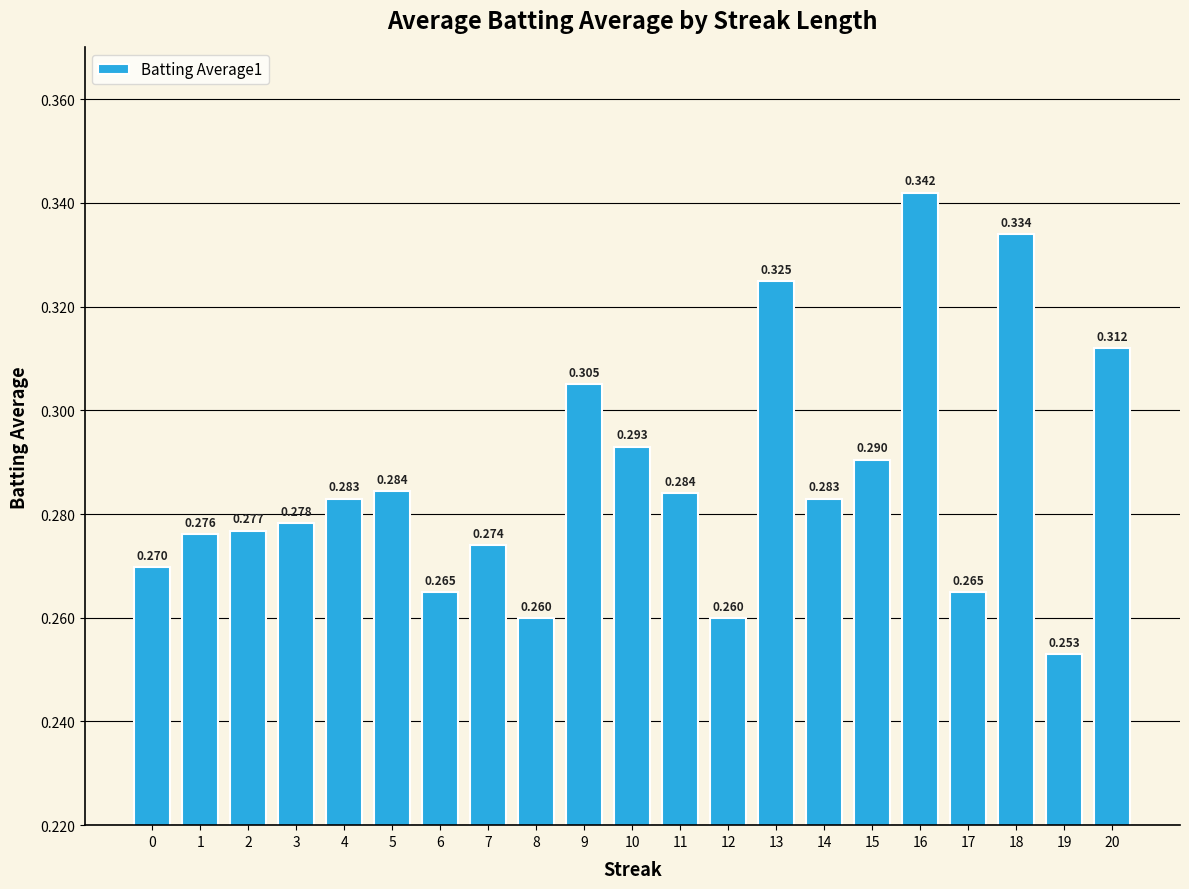

Is it true that the value at 11 is 0.3?

True